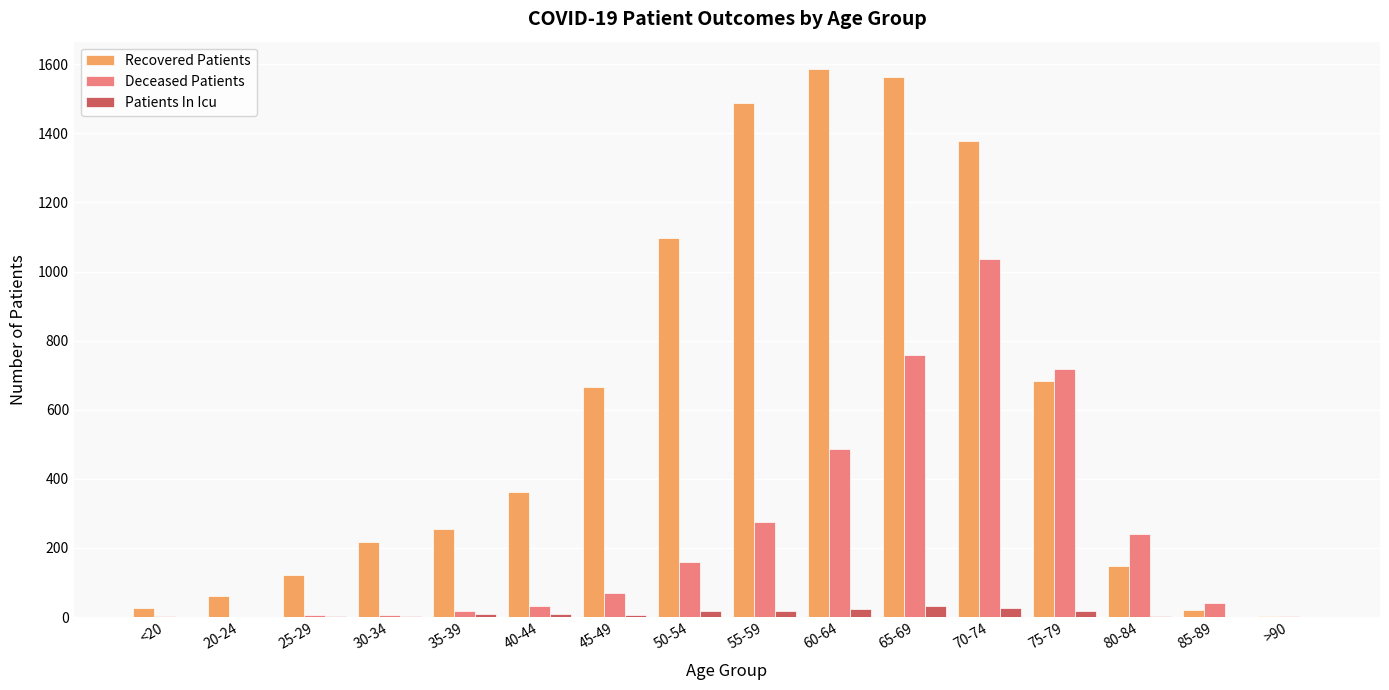

The Deceased Patients series shows 3 at <20. True or false?

True